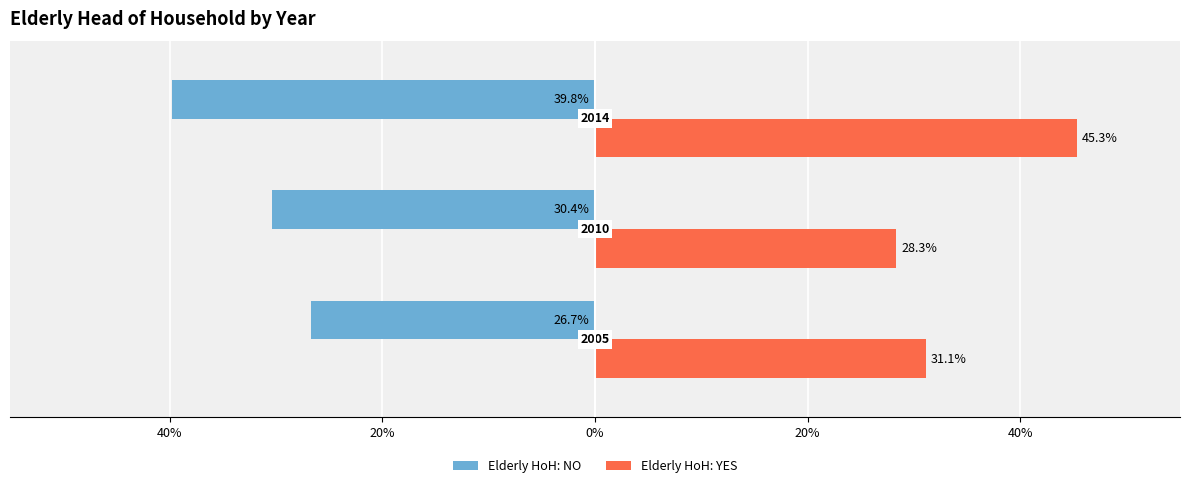

What is the difference between the maximum and minimum values in the Elderly HoH: NO series?

13.1